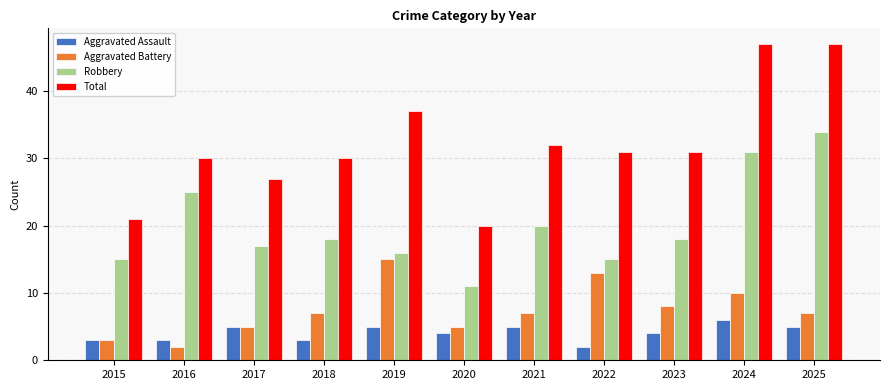

What are all the series names shown in the legend?

Aggravated Assault, Aggravated Battery, Robbery, Total